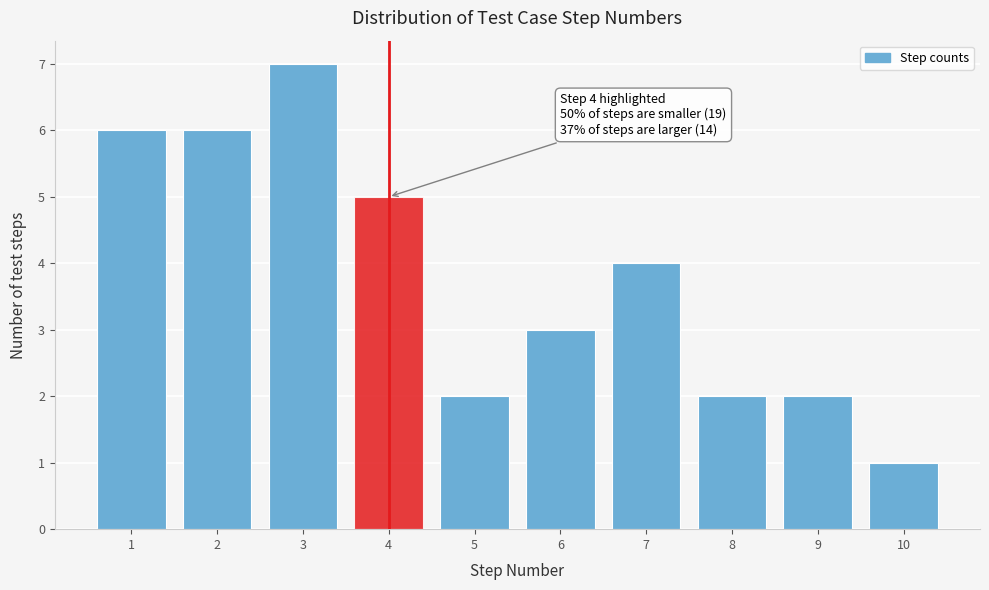

Reading left to right, what are all the values shown in this chart?

1=6	2=6	3=7	4=5	5=2	6=3	7=4	8=2	9=2	10=1